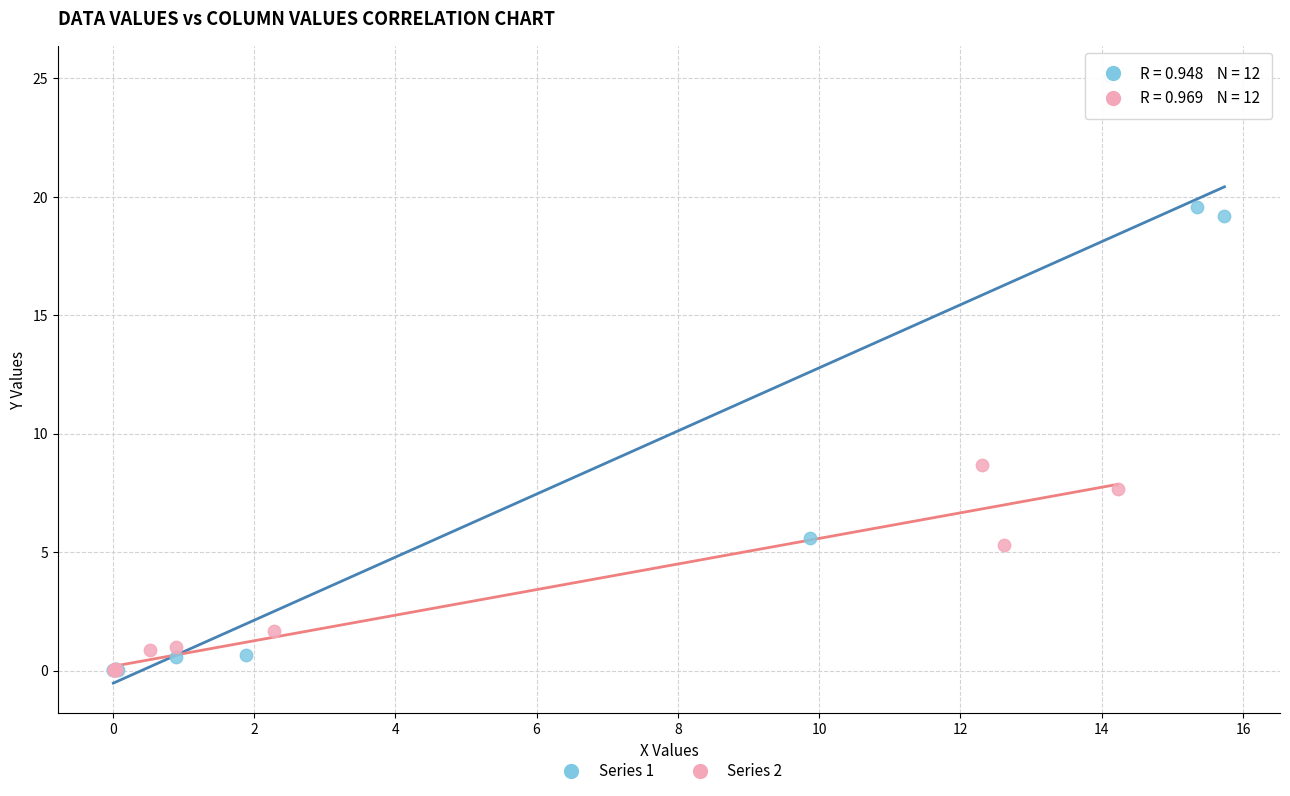

What are all the series names shown in the legend?

Series 1, Series 2